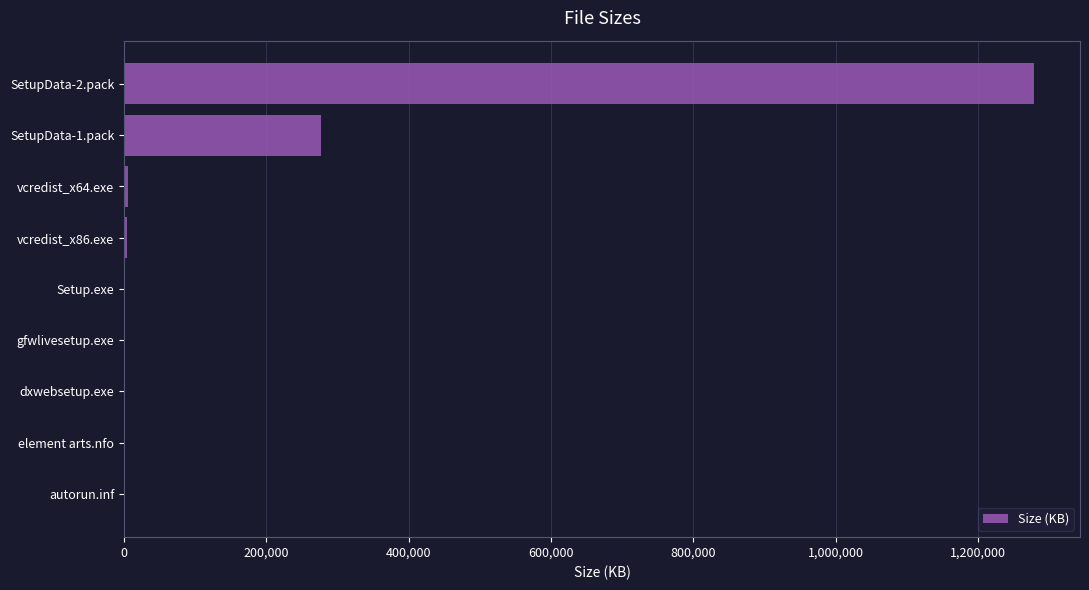

Count the number of values greater than 1597.

5